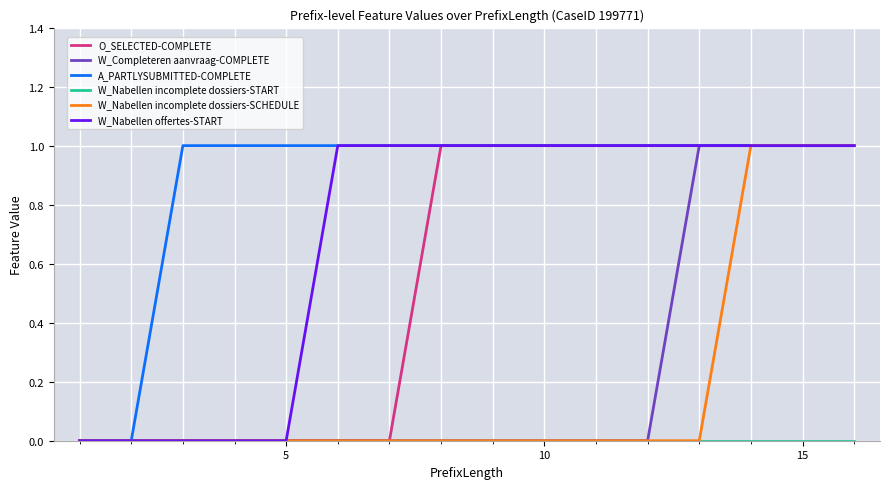

What is the sum of all A_PARTLYSUBMITTED-COMPLETE values?

14